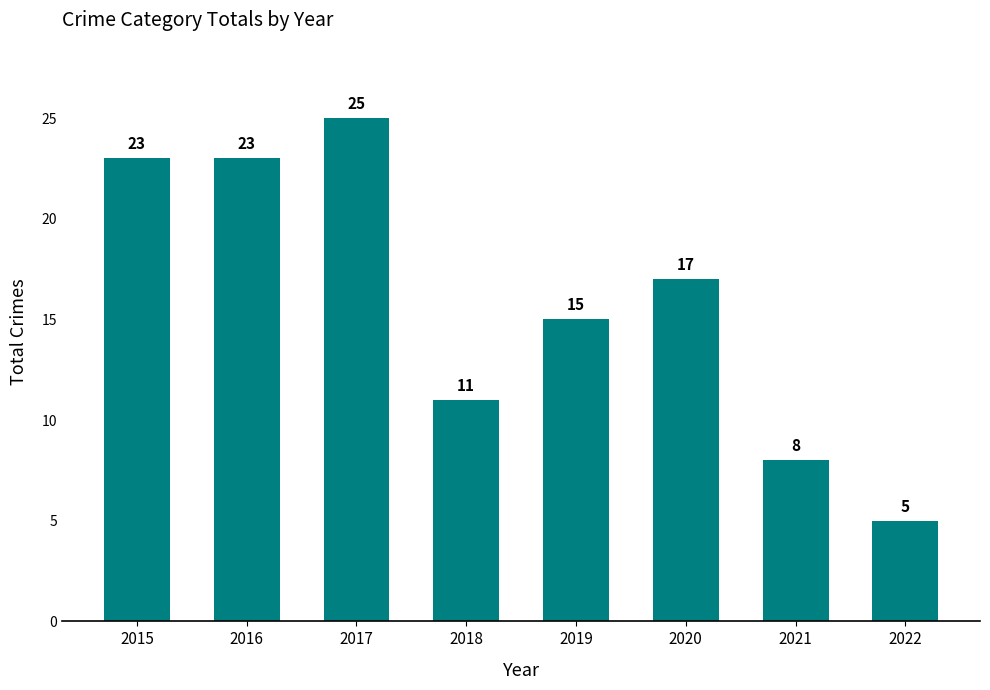

What is the difference between the maximum and minimum values?

20